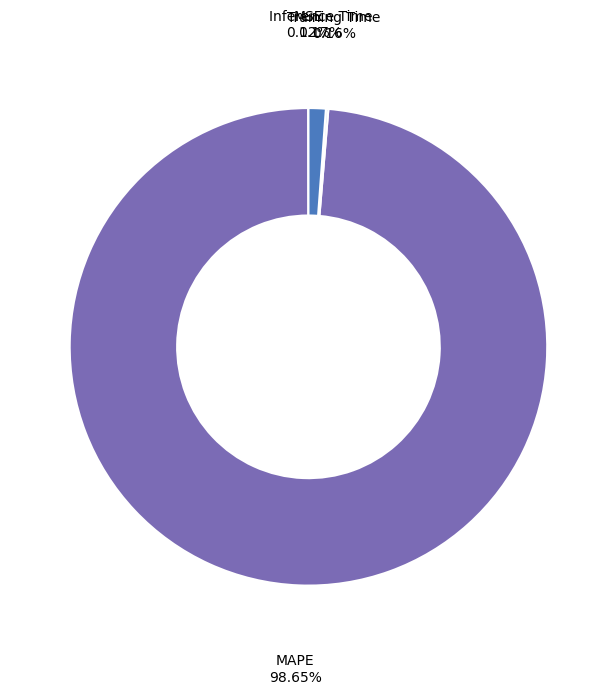

Is there a majority slice in this chart?

Yes